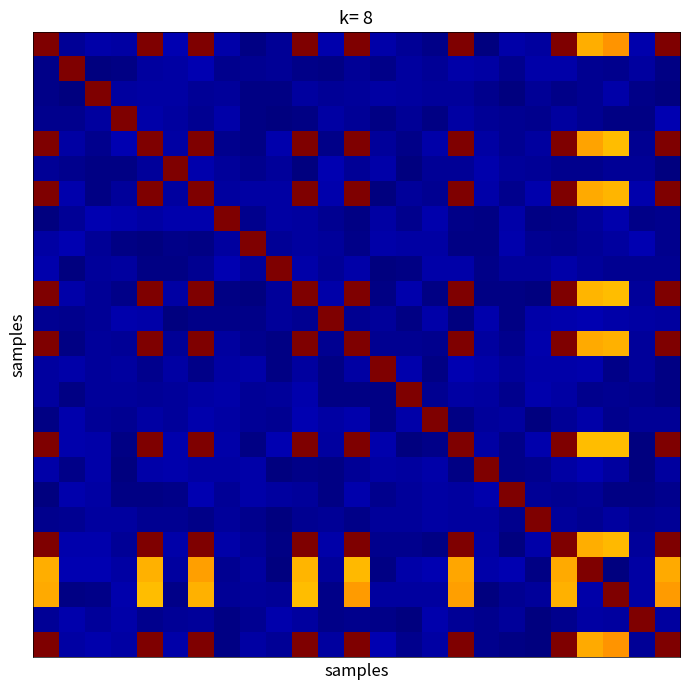

At which category is the sum across all series the highest?

6